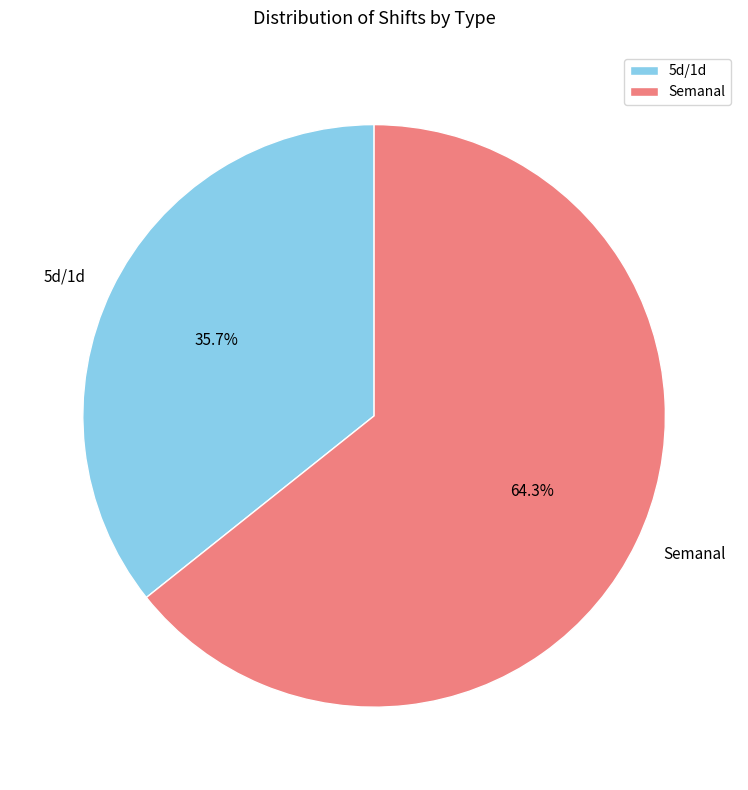

What is the ratio of the value at 5d/1d to the value at Semanal?

0.6